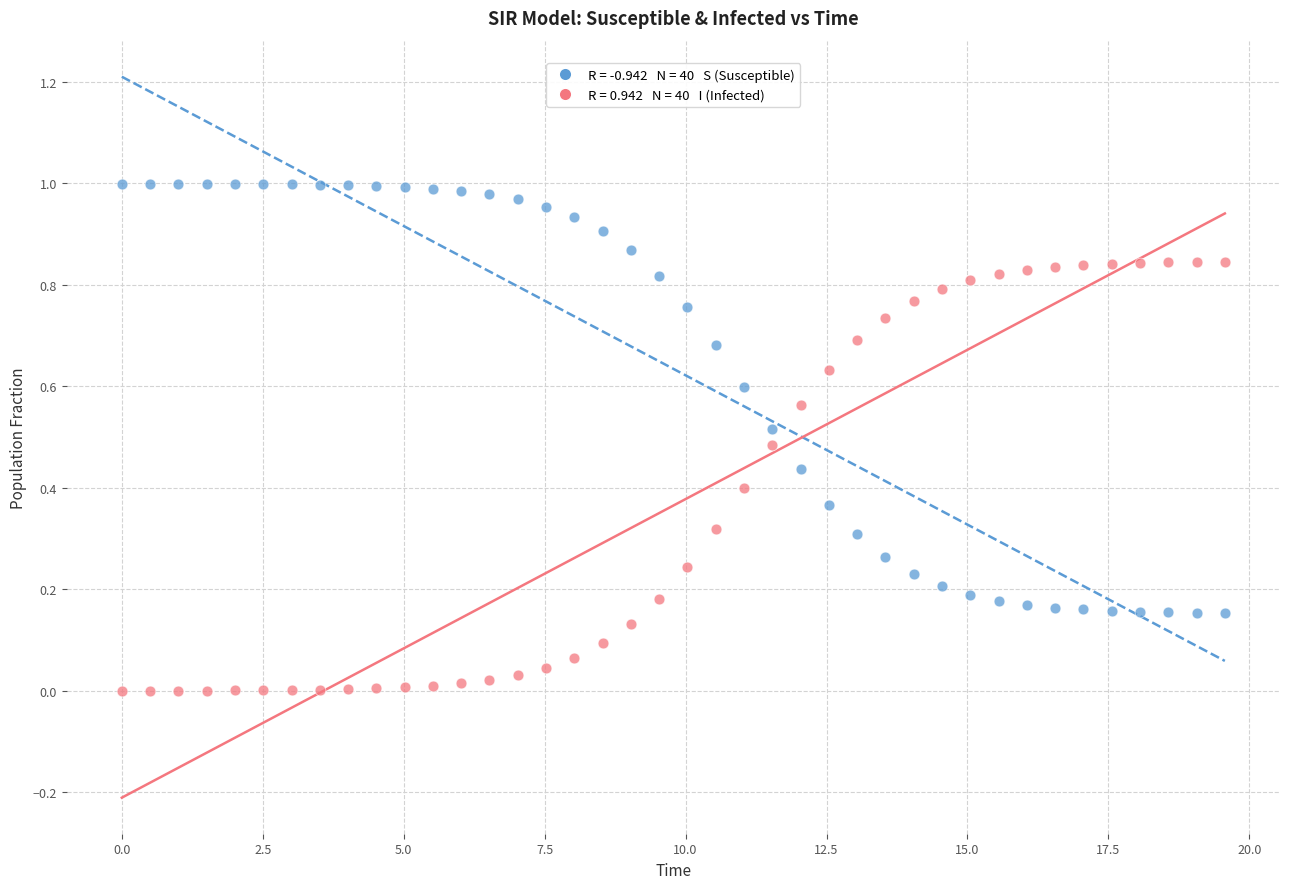

Across all data points, what is the range of X values (max minus min)?

19.6